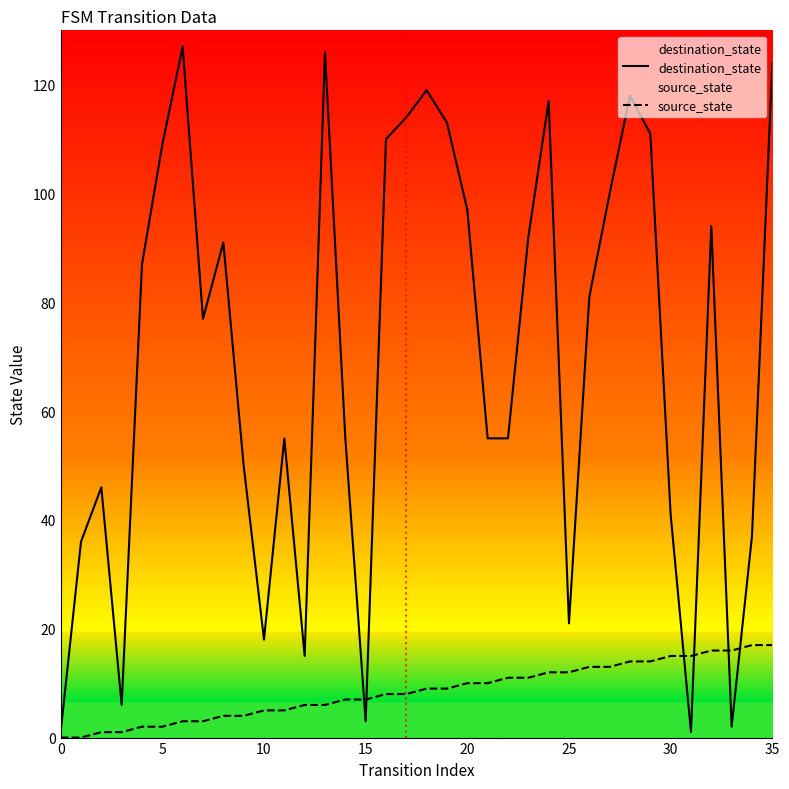

At how many categories does at least one series exceed 123?

3